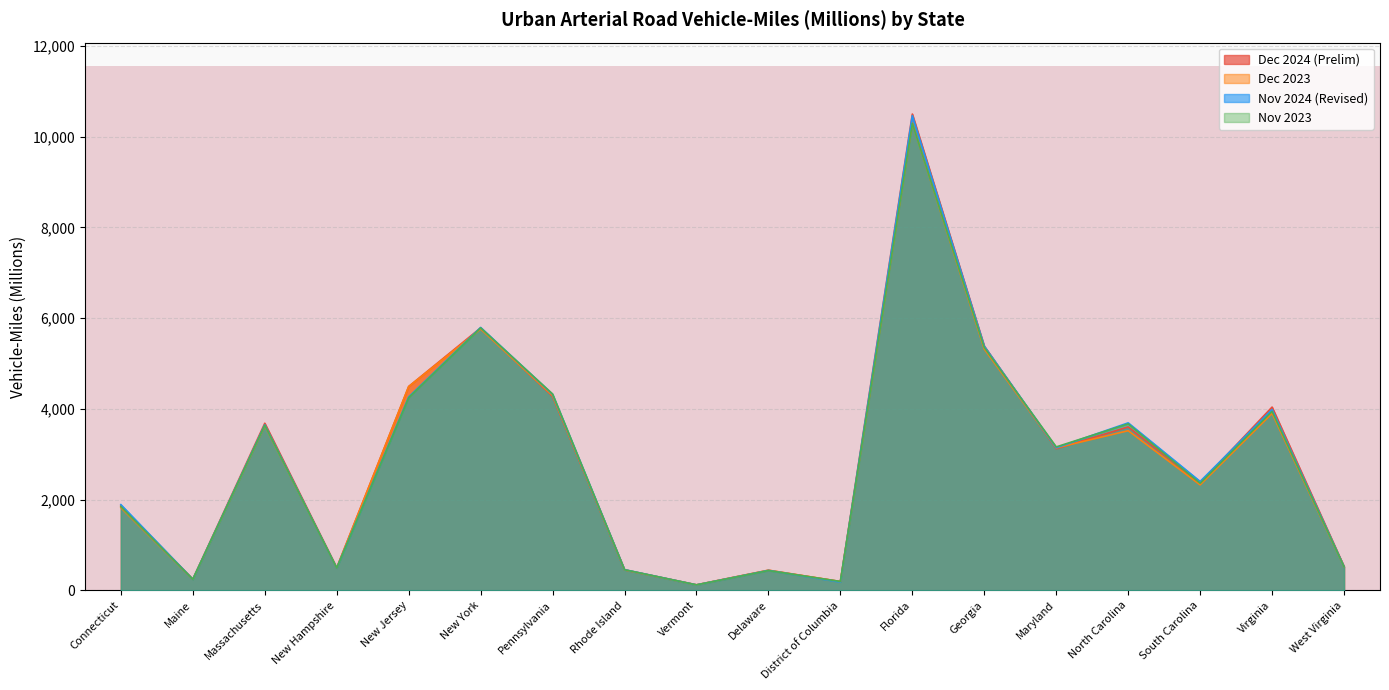

At which label does Nov 2024 (Revised) reach its peak?

Florida